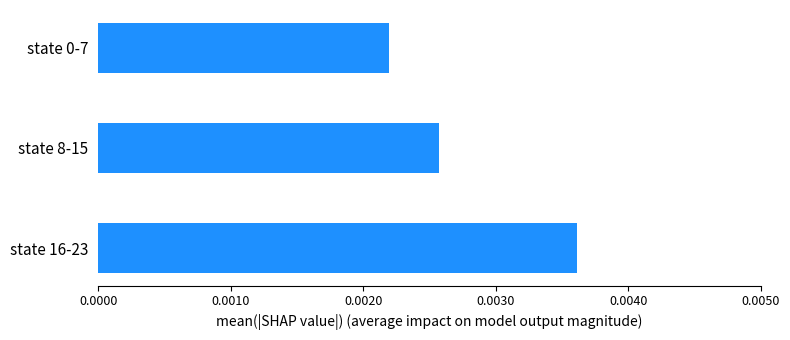

Does the chart contain any negative values?

No